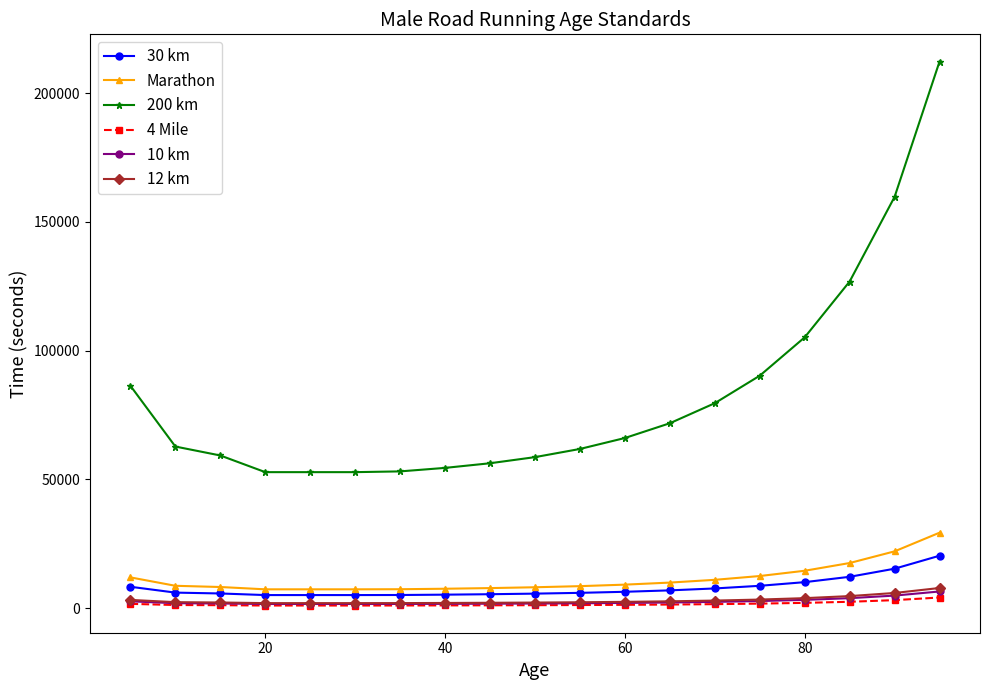

What is the average value of the 10 km series?

2506